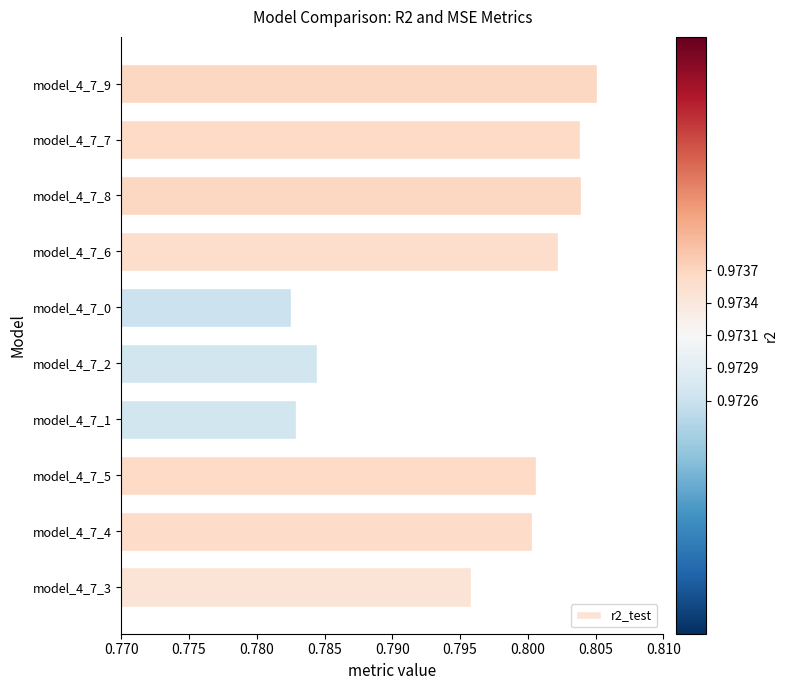

How many values are between 0 and 1?

10